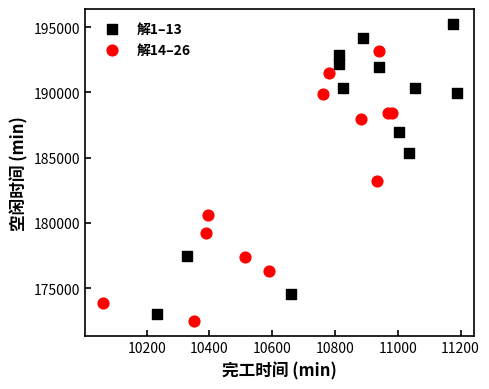

Which series reaches the maximum Y coordinate?

解1–13